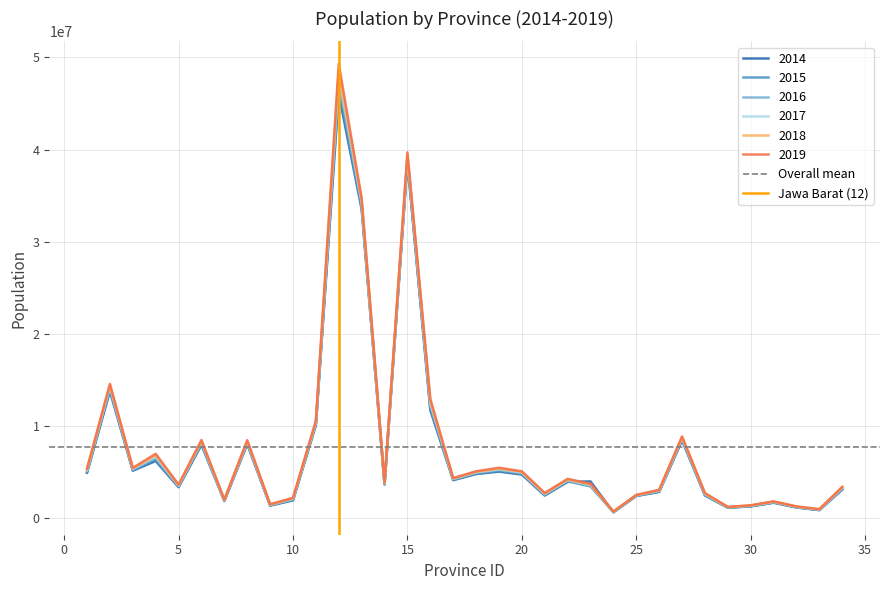

What is the highest value of the 2017 series?

48037600